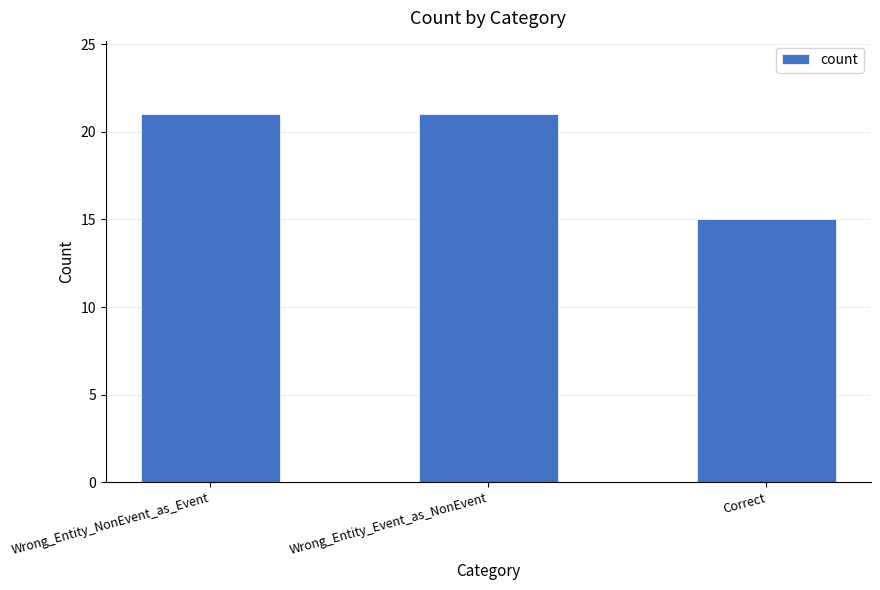

True or false: the data shows 15 at Correct.

True